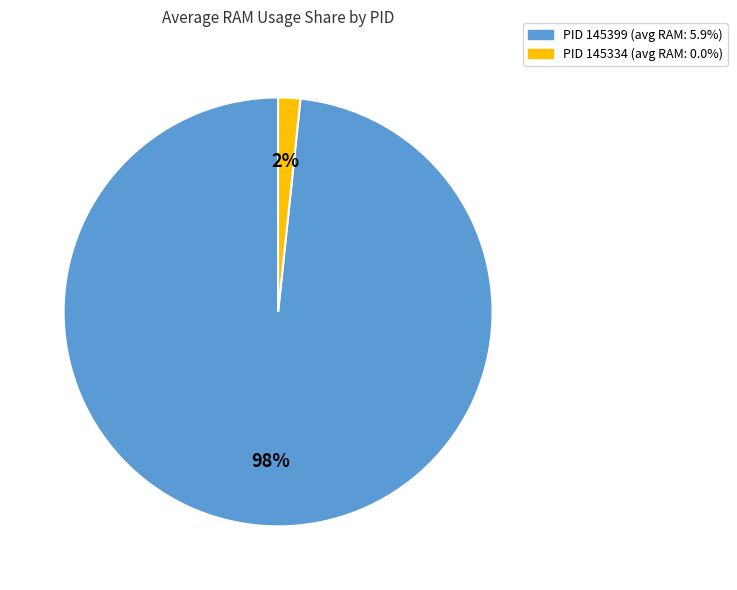

To the nearest percent, what is the average slice percentage?

50%